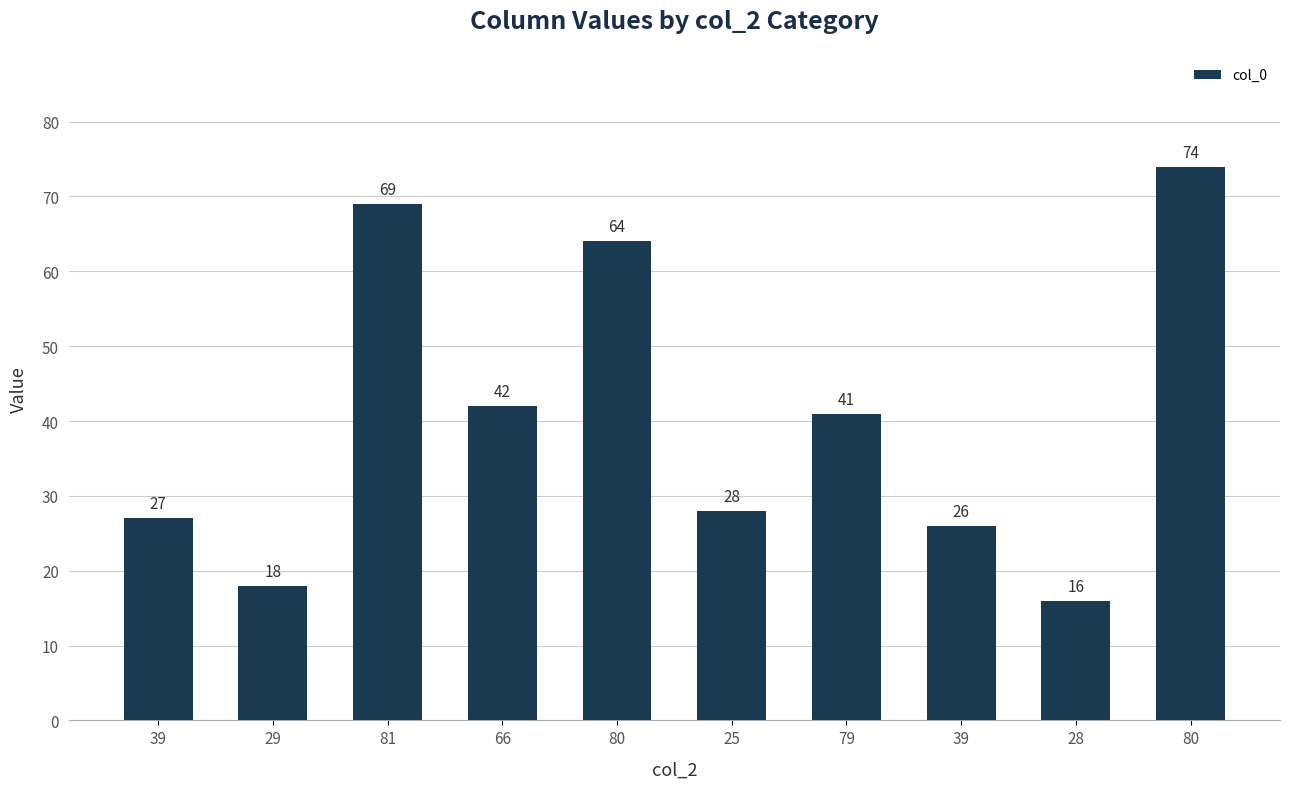

Reading left to right, what are all the values shown in this chart?

27	18	69	42	64	28	41	26	16	74